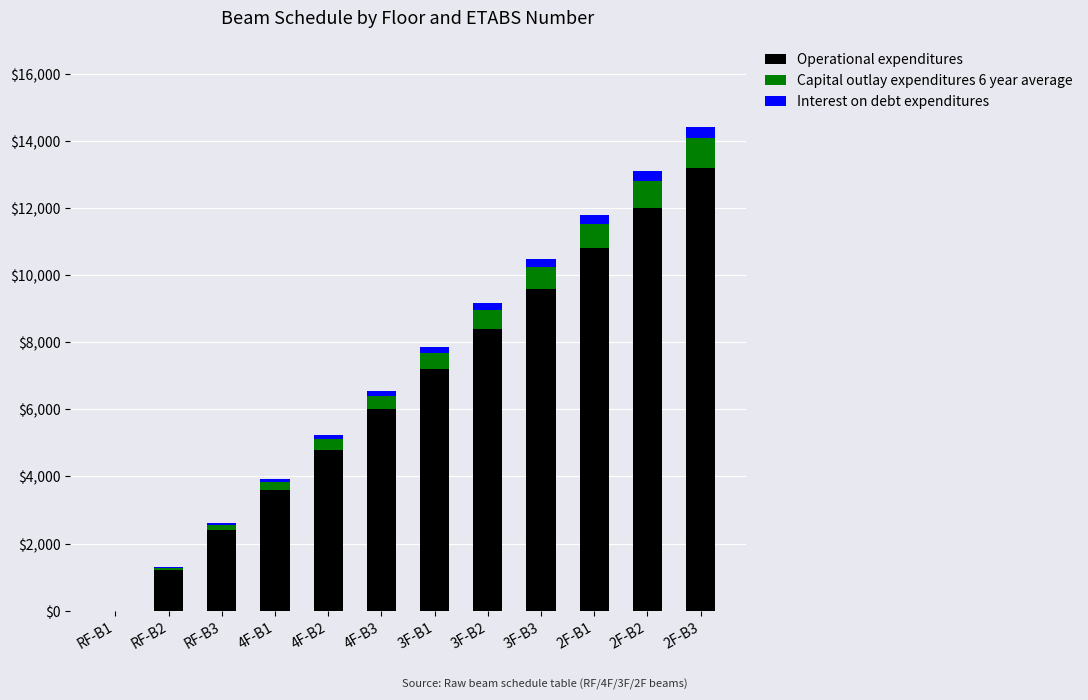

The value of Operational expenditures at 3F-B2 is 3961. True or false?

False